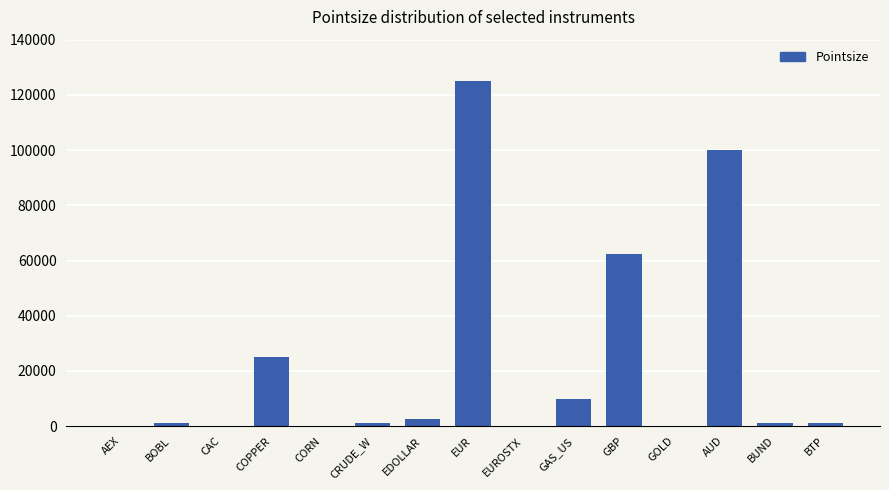

Which category has the highest value across all series?

EUR